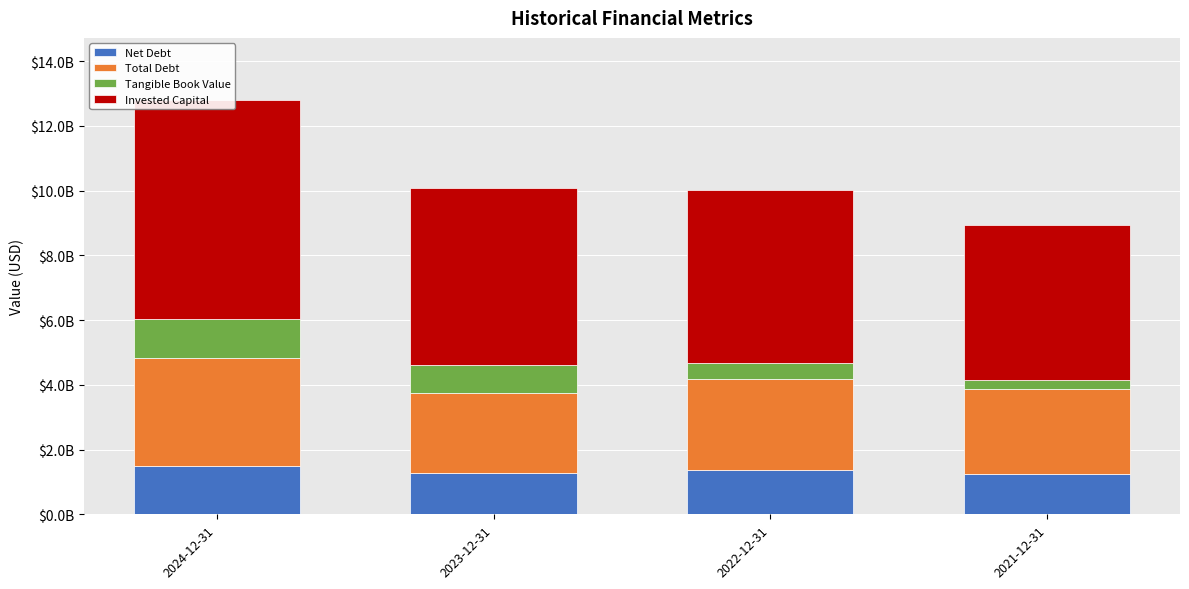

How many Tangible Book Value values are between 500287000 and 1203100000?

3